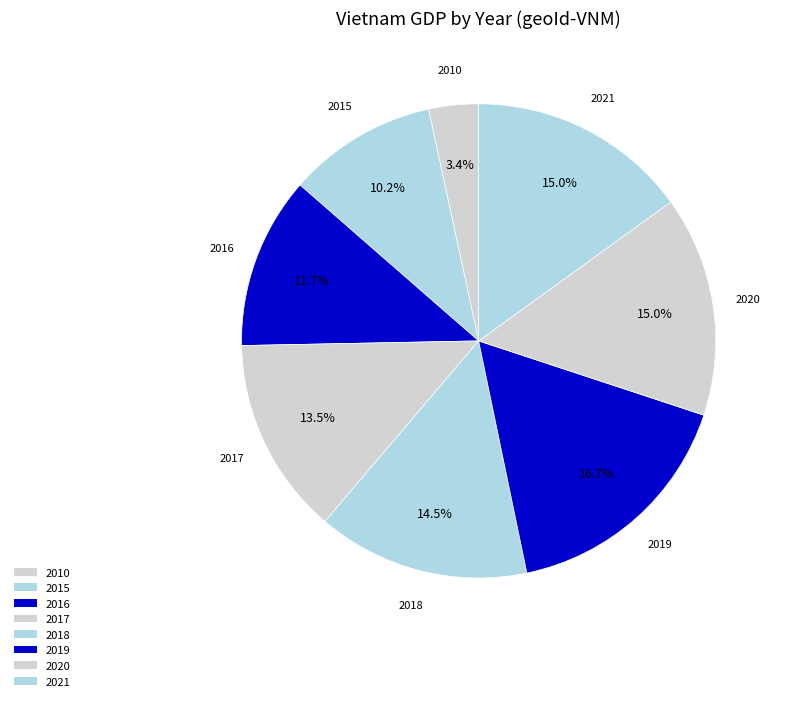

What percentage is NOT represented by 2015?

89.8%